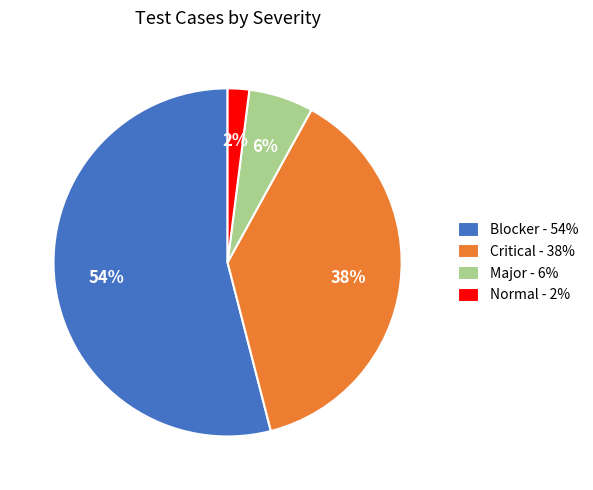

Which has a higher value, Major or Blocker?

Blocker